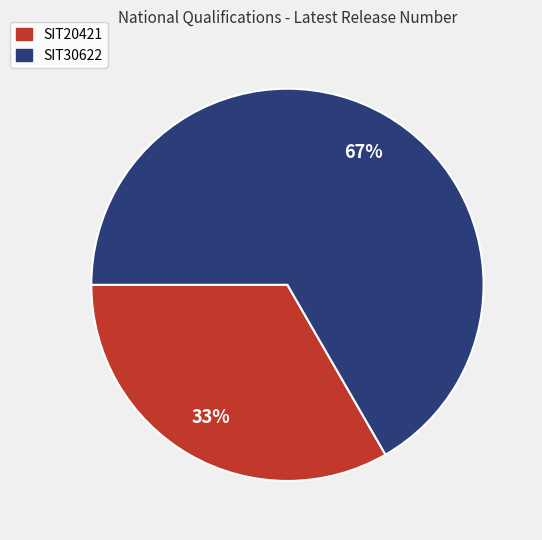

To the nearest percent, what is the combined percentage of SIT20421 and SIT30622?

100%